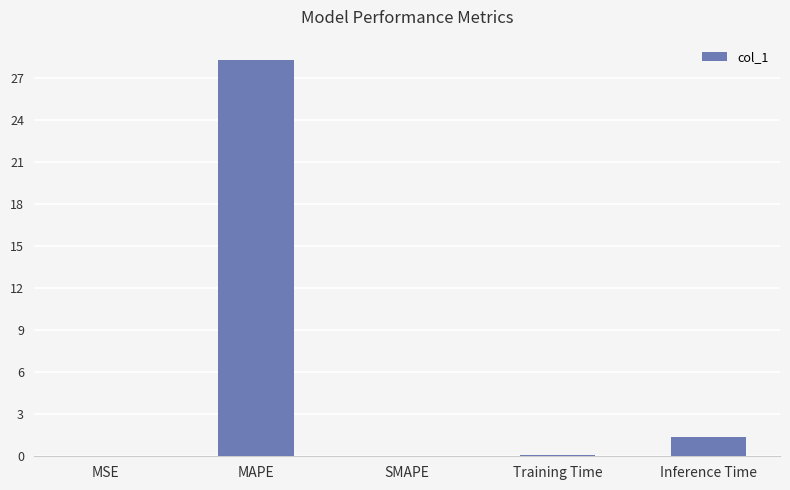

Are the bars horizontal?

No